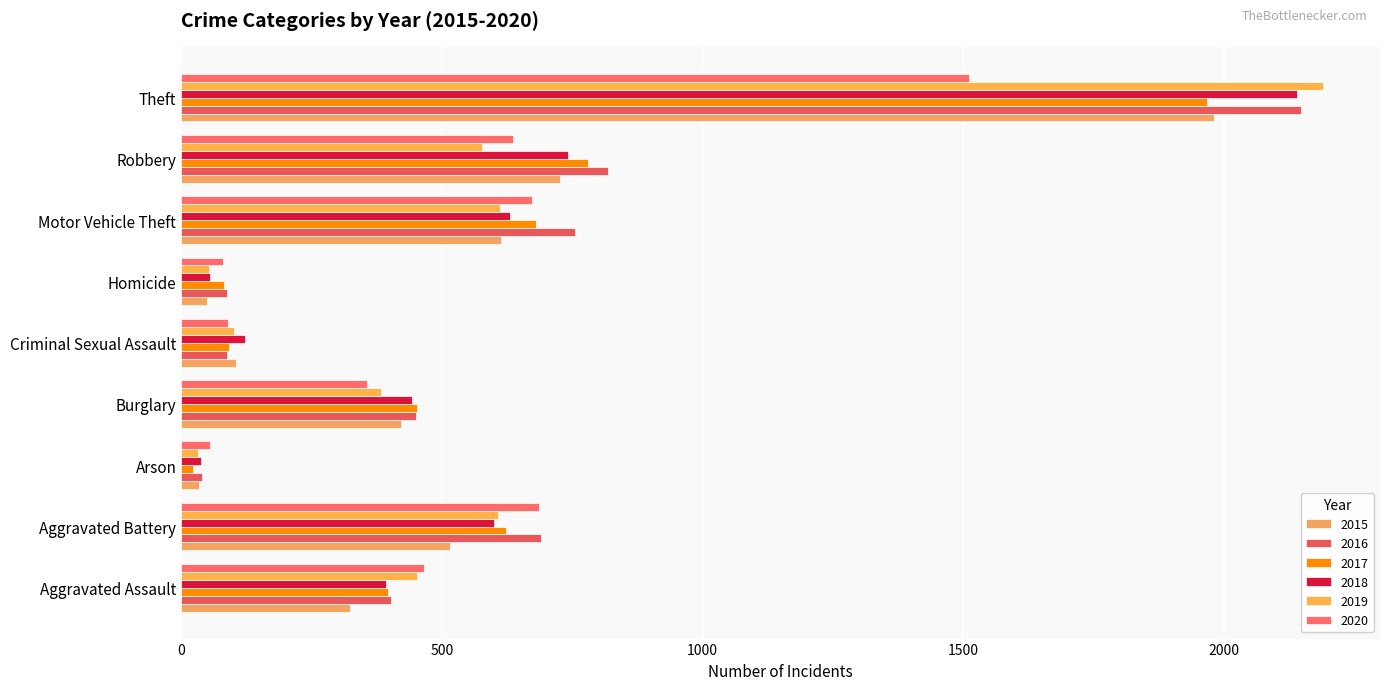

How many values in the 2018 series are below 443?

4